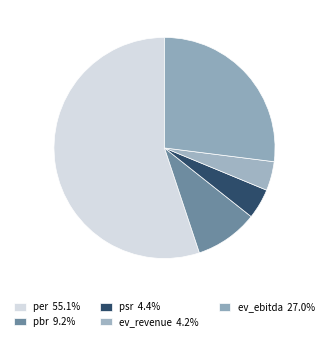

Is it true that pbr is 9% of the pie?

True